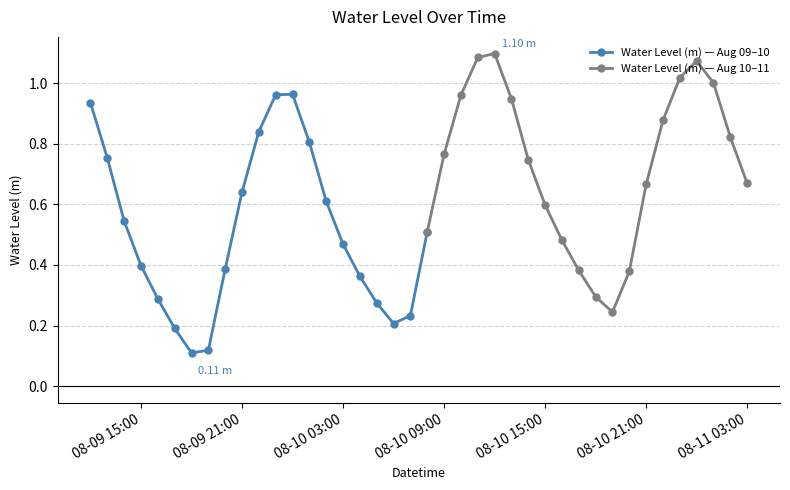

True or false: the data shows 0.3 at 2024-08-10 06:00.

False